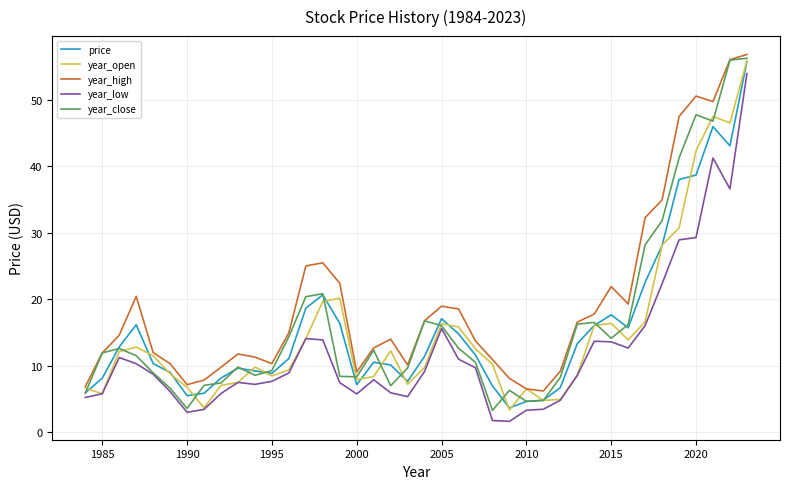

What is the difference between the maximum and second lowest values in the year_open series?

52.2